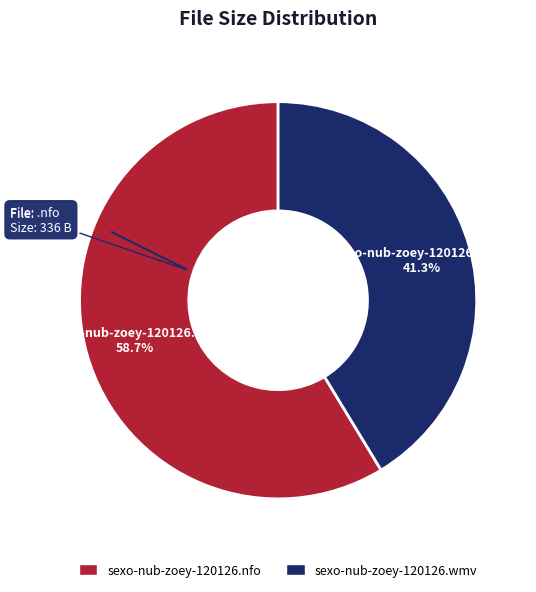

What is the smallest slice in the pie chart?

sexo-nub-zoey-120126.wmv